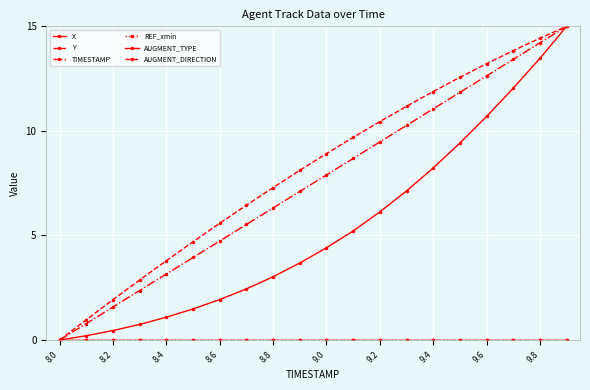

True or false: X and AUGMENT_DIRECTION intersect in this chart.

False